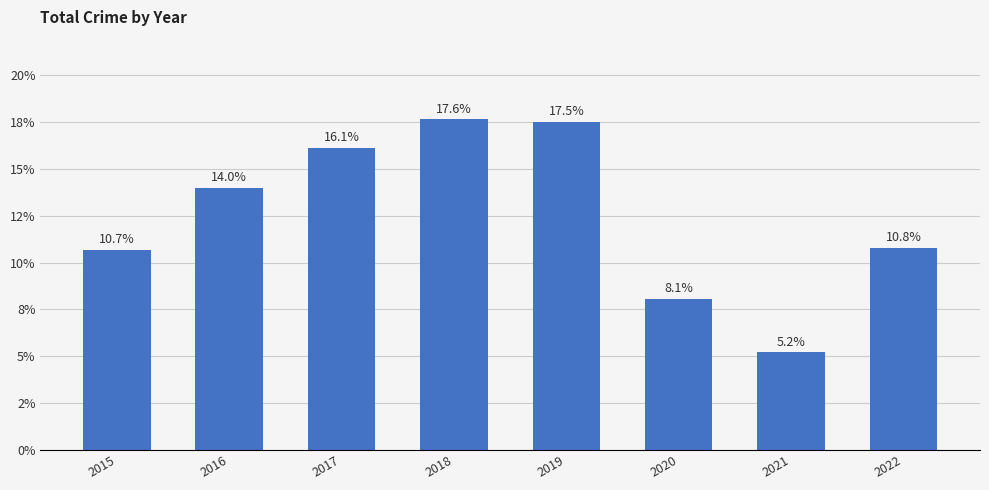

Which label corresponds to the smallest value in the chart?

2021